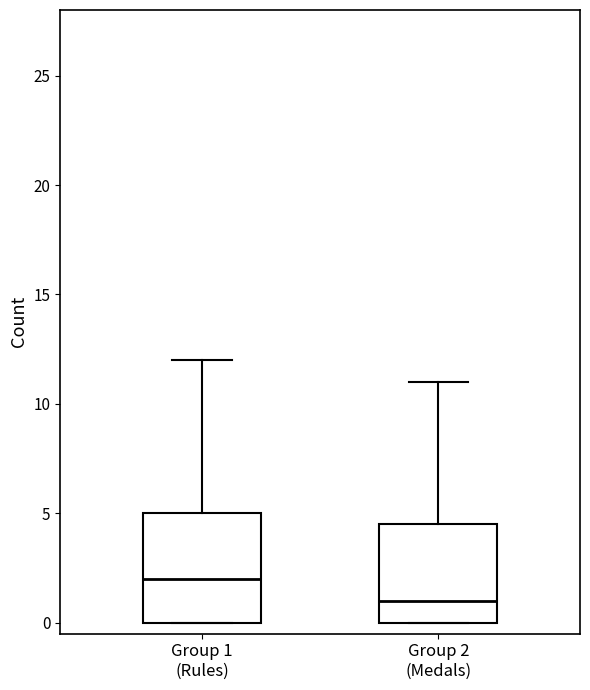

Reading left to right, transcribe this box plot: for each box, give where its median line is, the range the box spans, and where its two whiskers end, as read against the y-axis. The values are not printed on the chart, so give them approximately, as read against the axis.

Group 1 (Rules): median 2.0, box 0.0 to 5.0, whiskers 0.0 to 12.0
Group 2 (Medals): median 1.0, box 0.0 to 4.5, whiskers 0.0 to 11.0